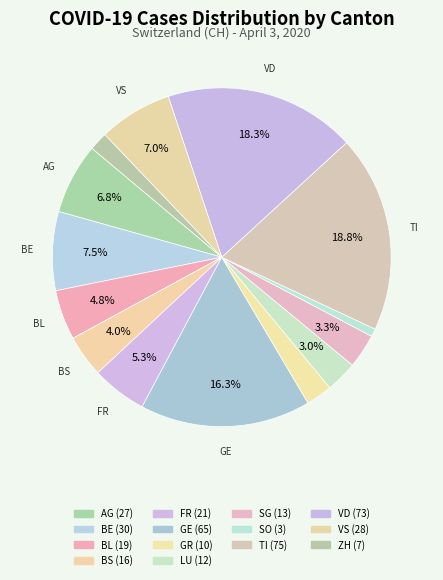

Combined, do BL and LU account for over 50%?

No